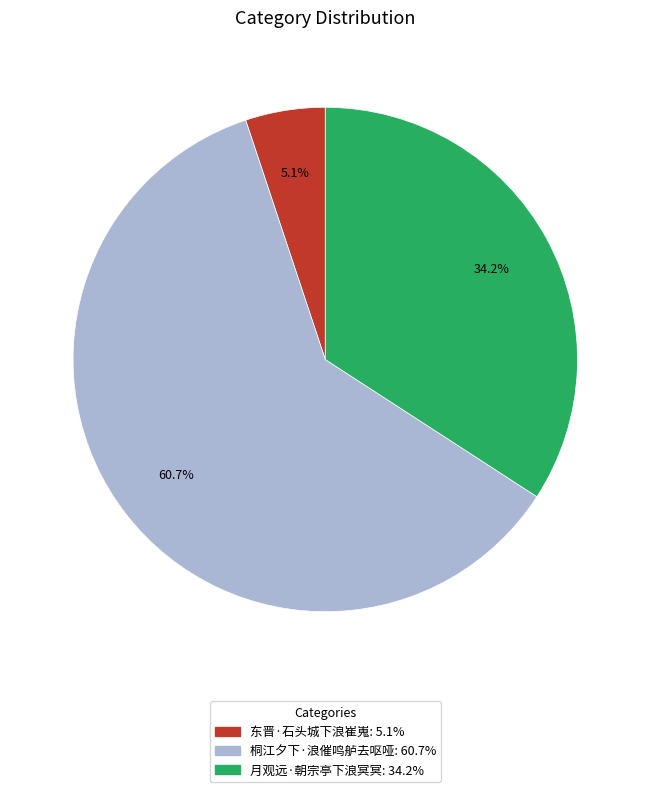

To the nearest percent, what portion does 桐江夕下·浪催鸣舻去呕哑 represent?

61%